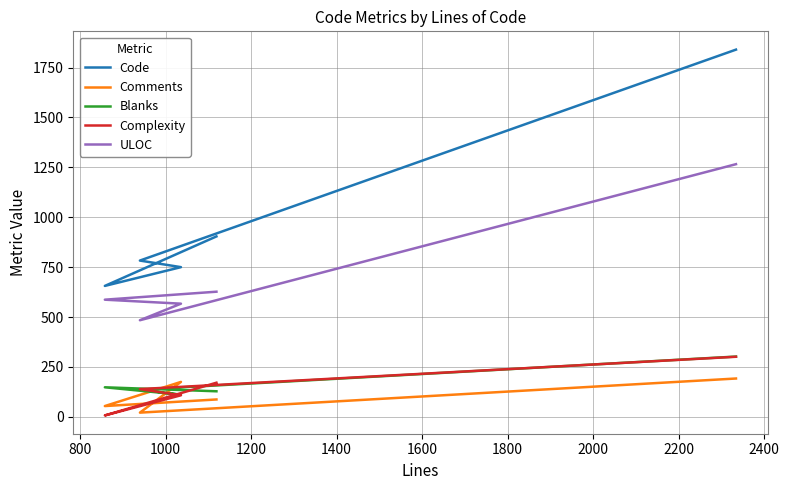

Is it true that Blanks equals 34 at 1200?

False